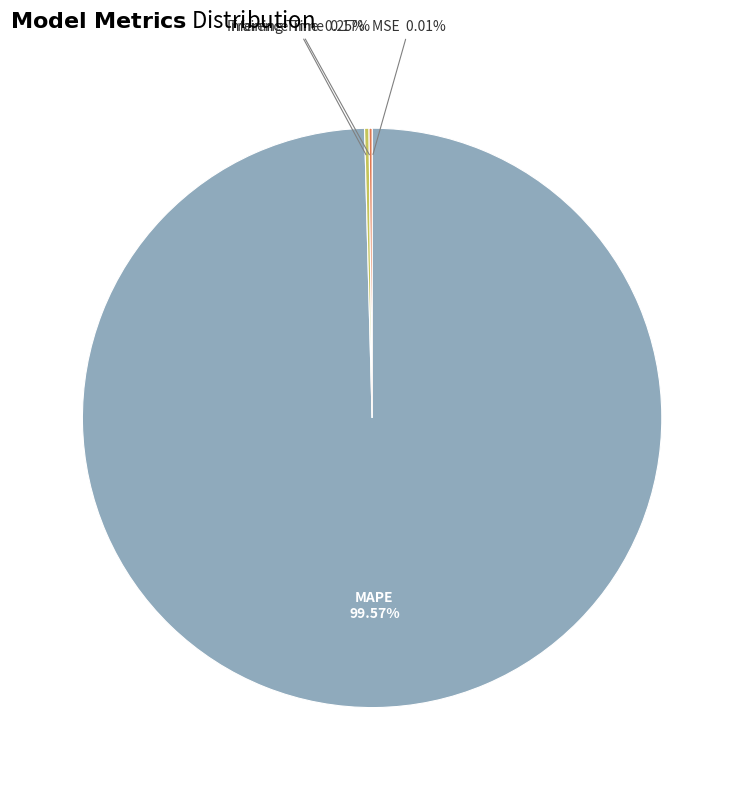

Is there any slice that represents more than half of the pie?

Yes